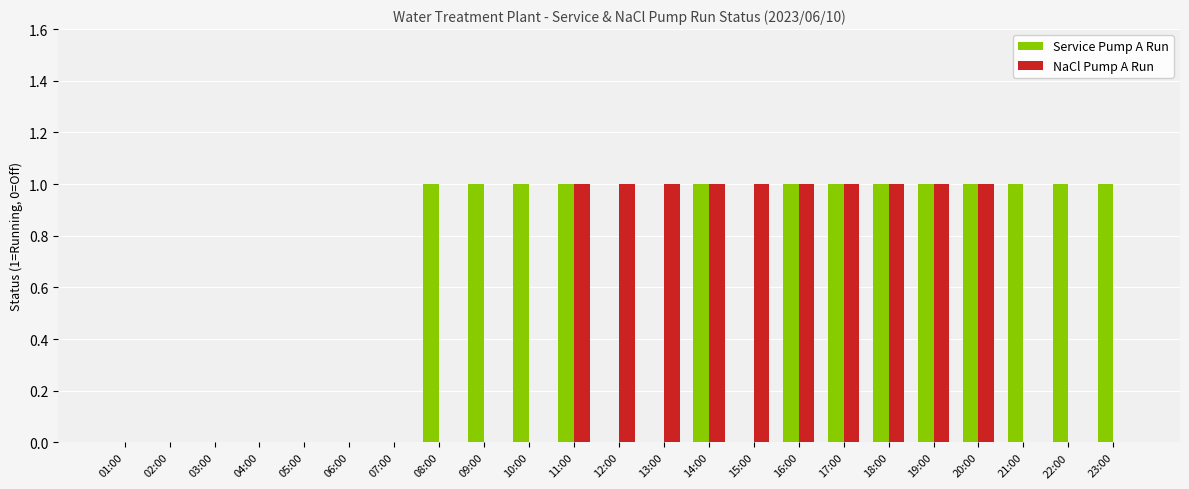

The Service Pump A Run series shows -1 at 15:00. True or false?

False